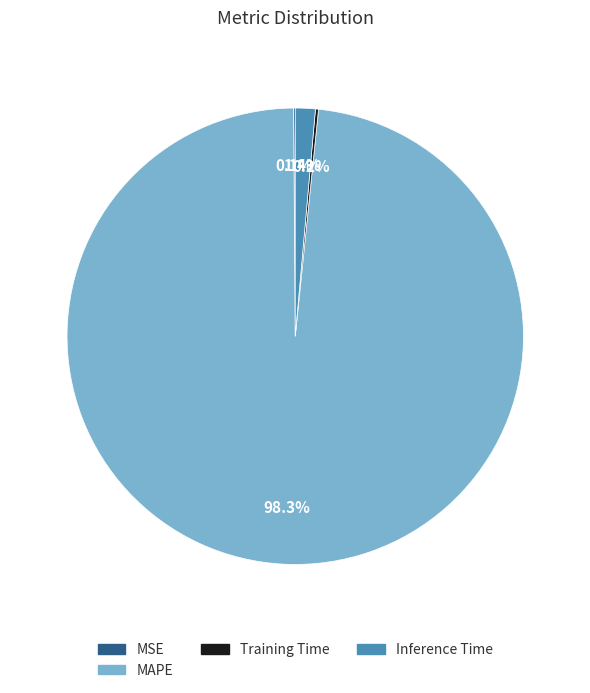

Is there any slice that represents more than half of the pie?

Yes